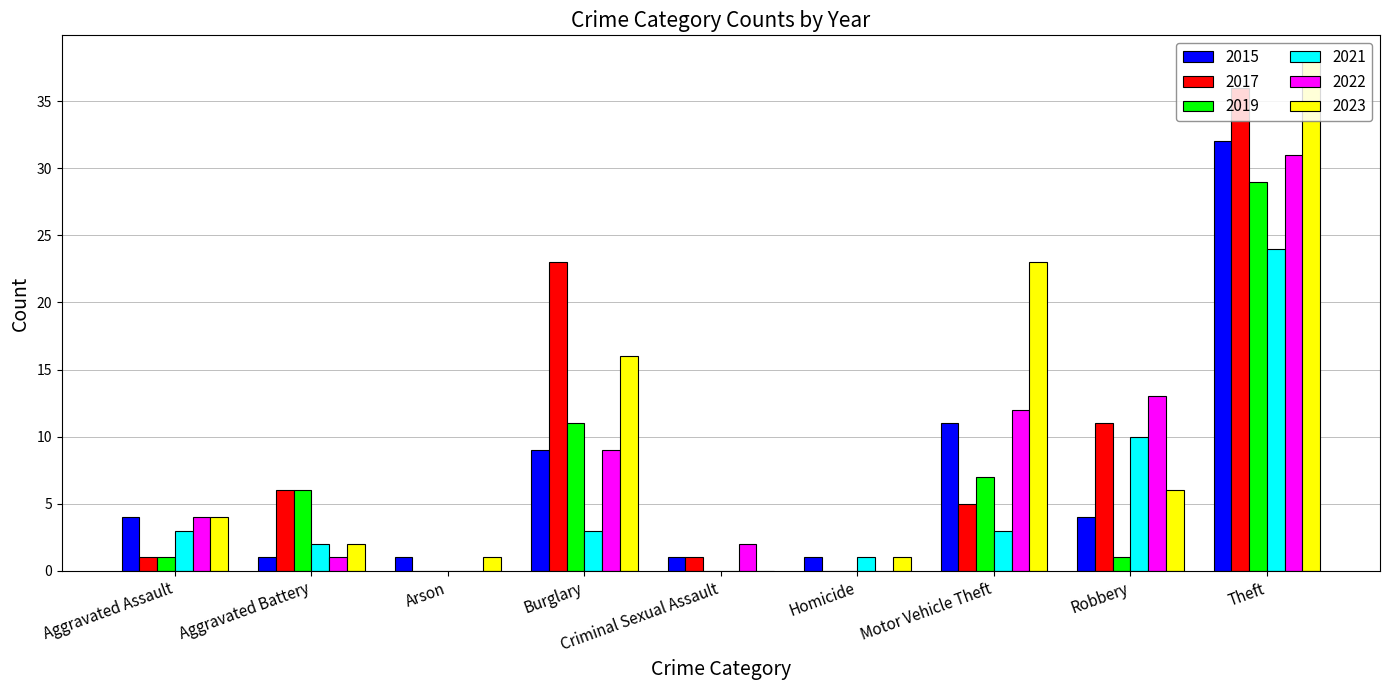

Which series changed the most between Criminal Sexual Assault and Robbery?

2022